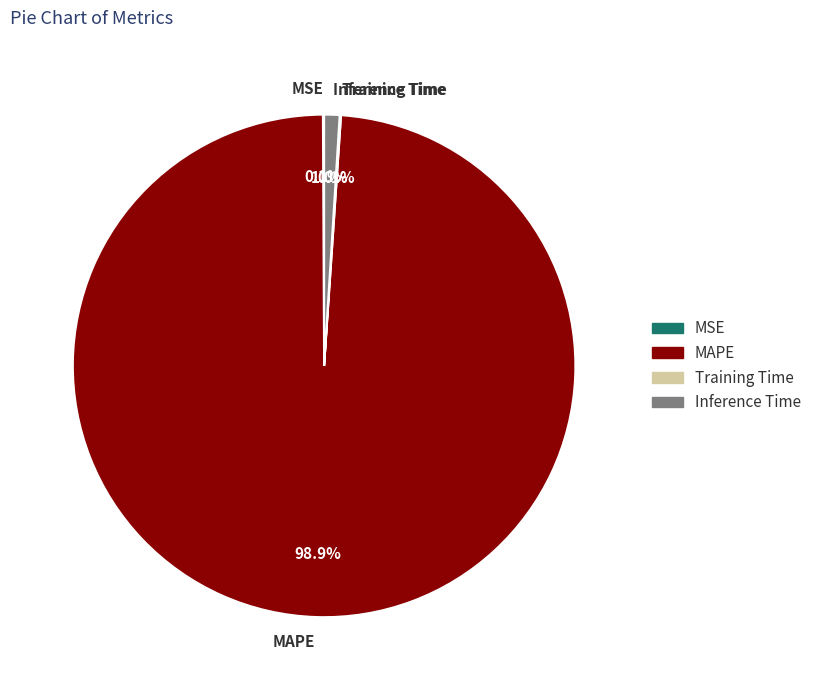

What percentage is the MAPE slice, to the nearest percent?

99%